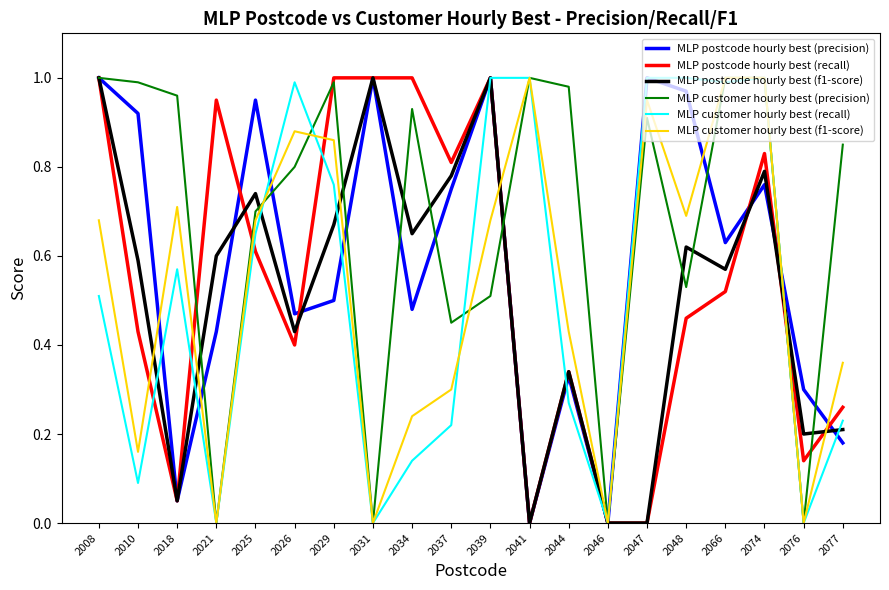

Which series changed the most between 2025 and 2046?

MLP postcode hourly best (precision)